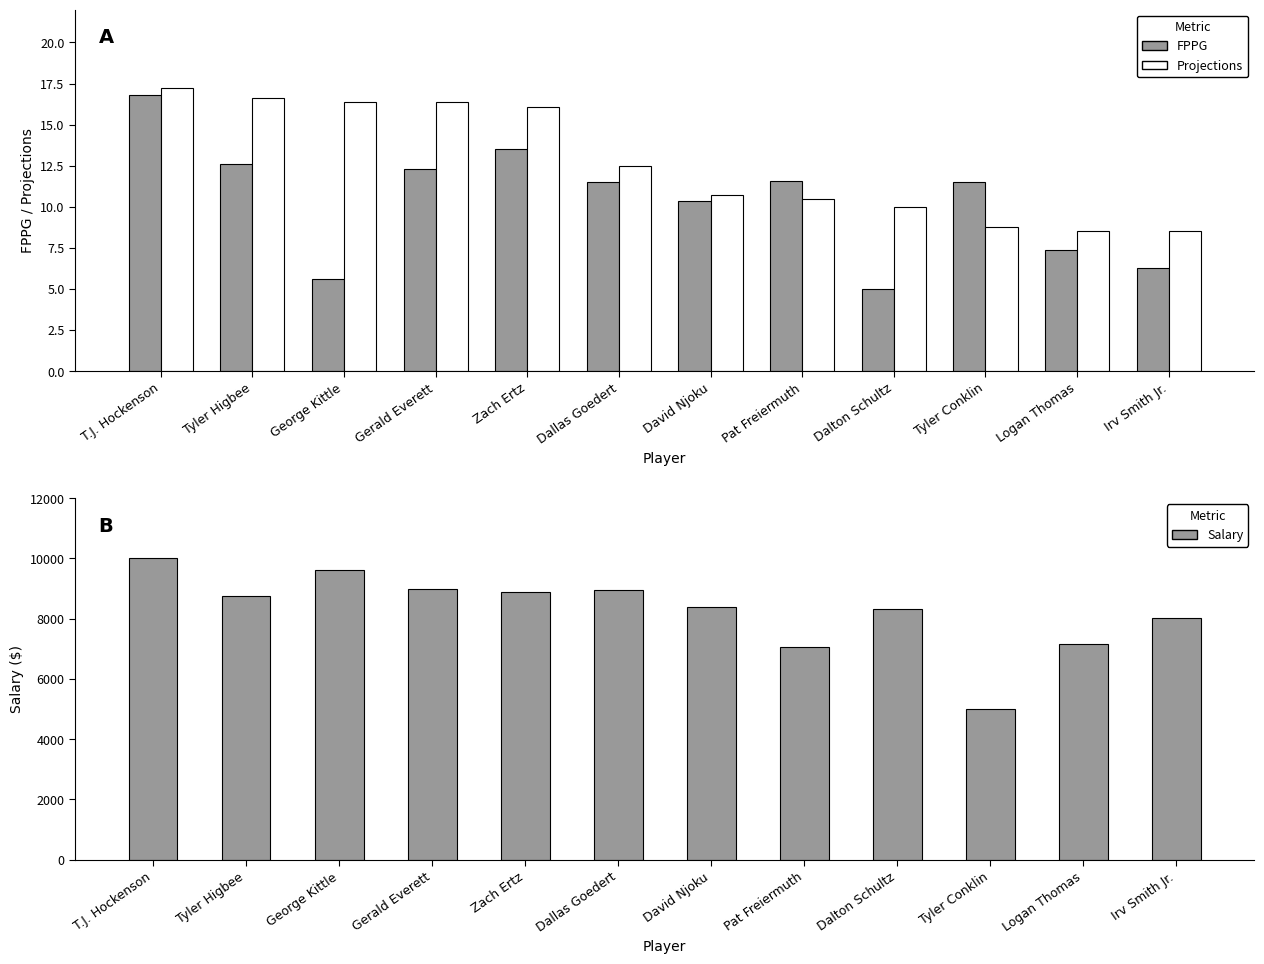

How many bars are there in each group?

3